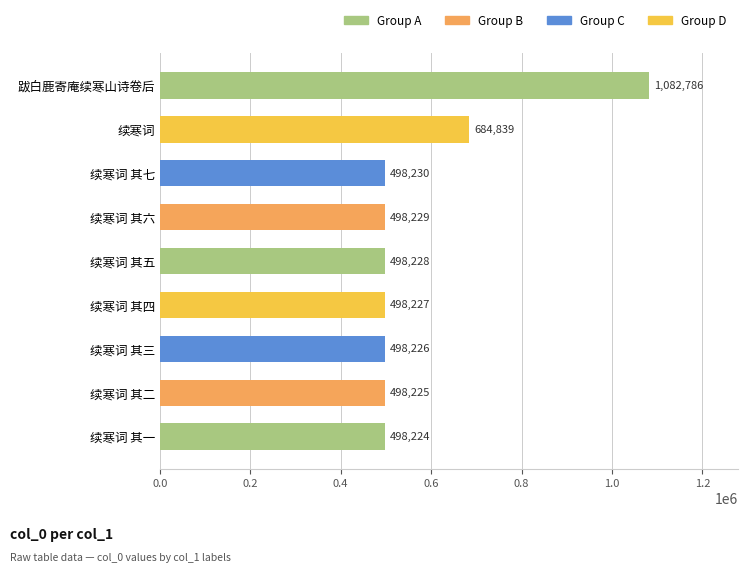

Reading top to bottom, what are all the values shown in this chart?

1082786	684839	498230	498229	498228	498227	498226	498225	498224